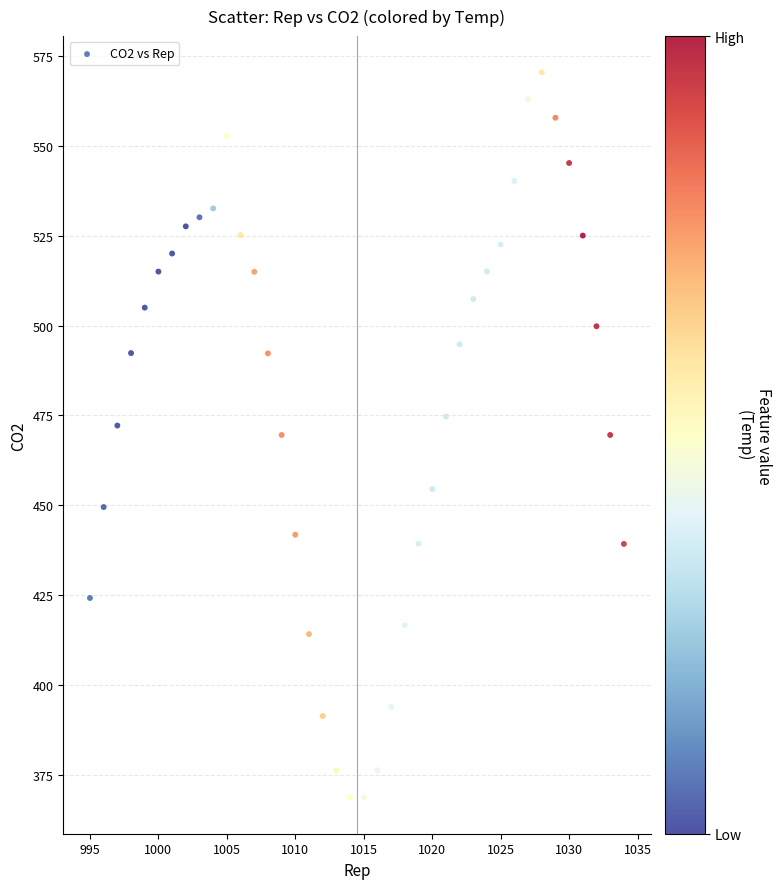

What is the range of X values (max minus min)?

39.0